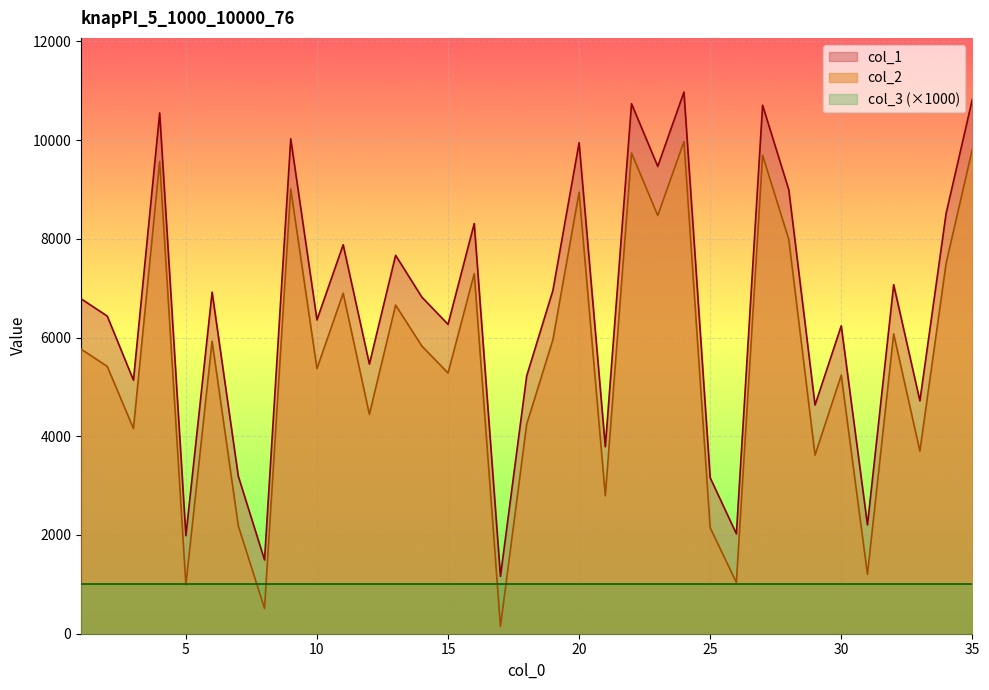

What is the difference between the col_1 values at 34 and 28?

478